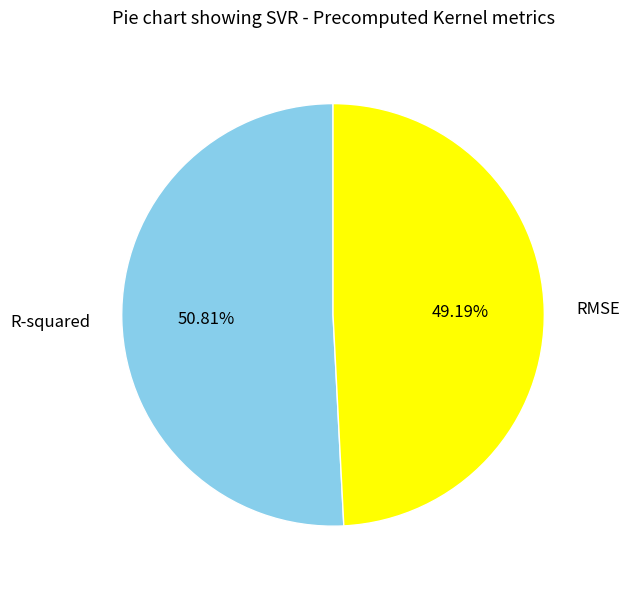

What percentage do RMSE and R-squared together represent?

100.0%